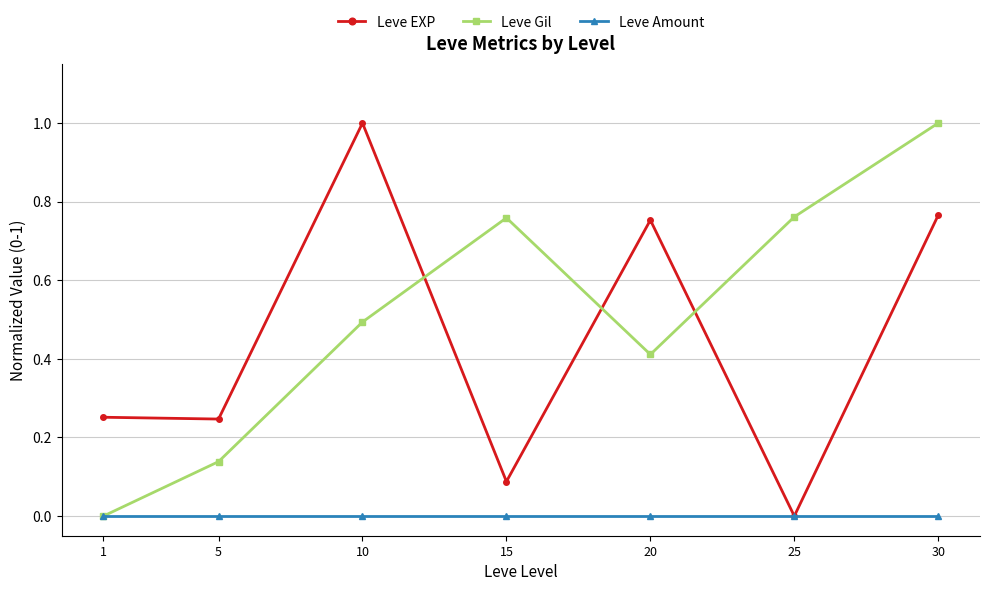

What is the highest value of the Leve Gil series?

1.0